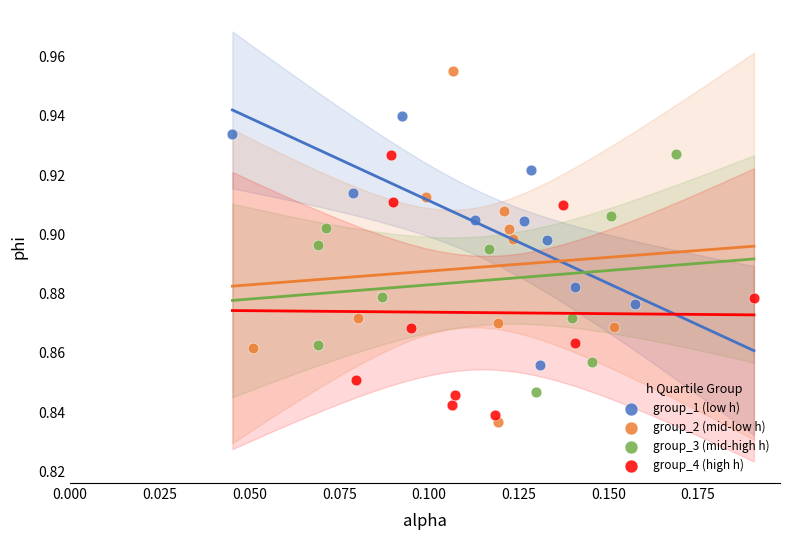

Which series contains the lowest Y value?

group_2 (mid-low h)